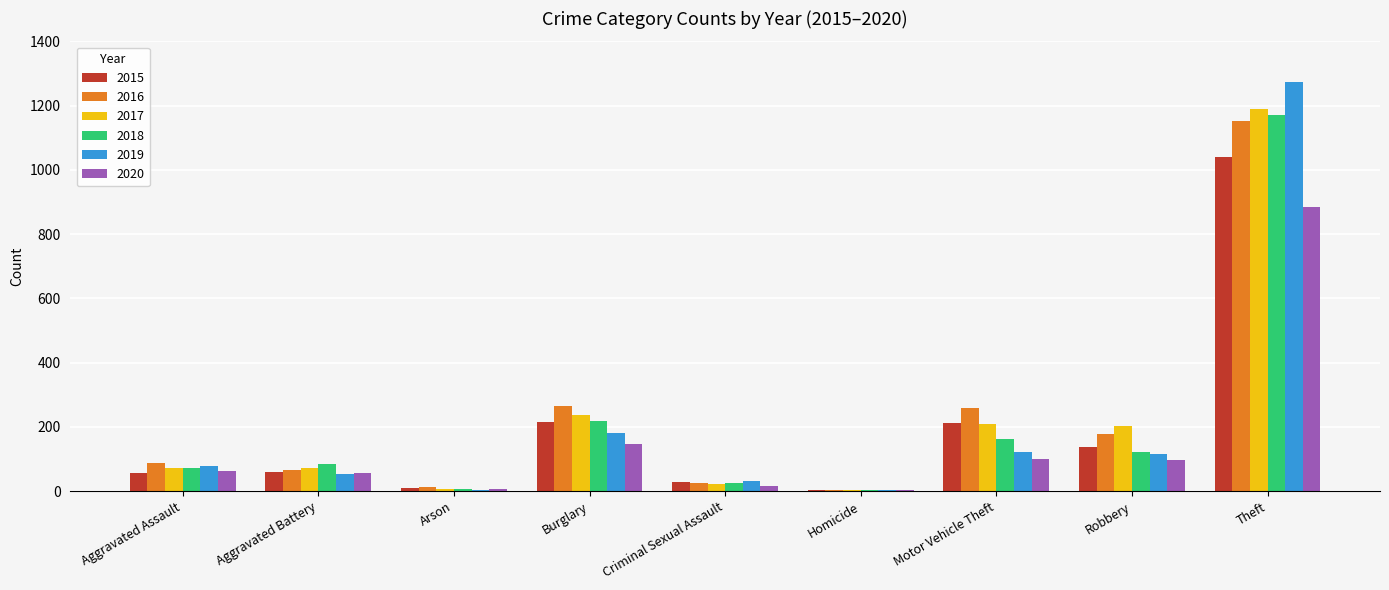

Which series has the largest range (max minus min)?

2019